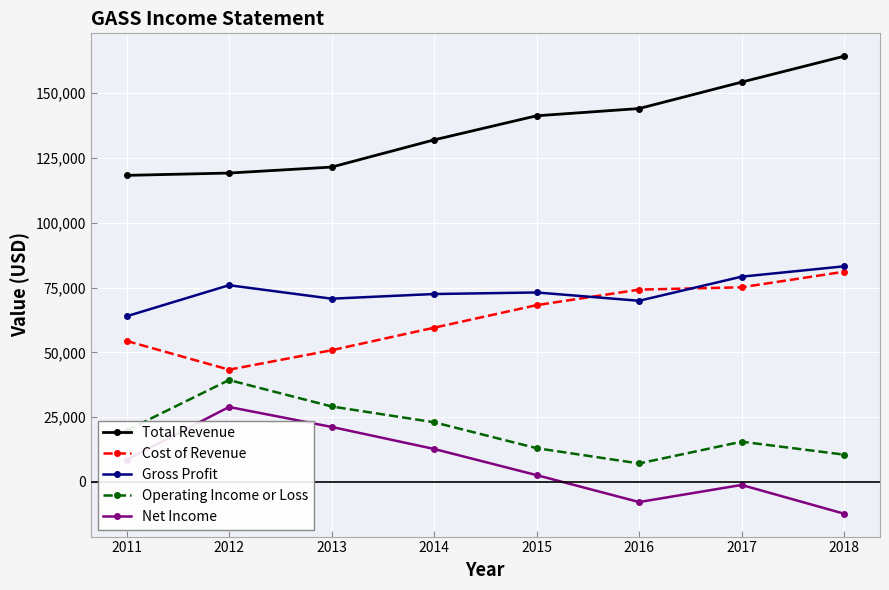

Which category has the lowest value in the Gross Profit series?

2011